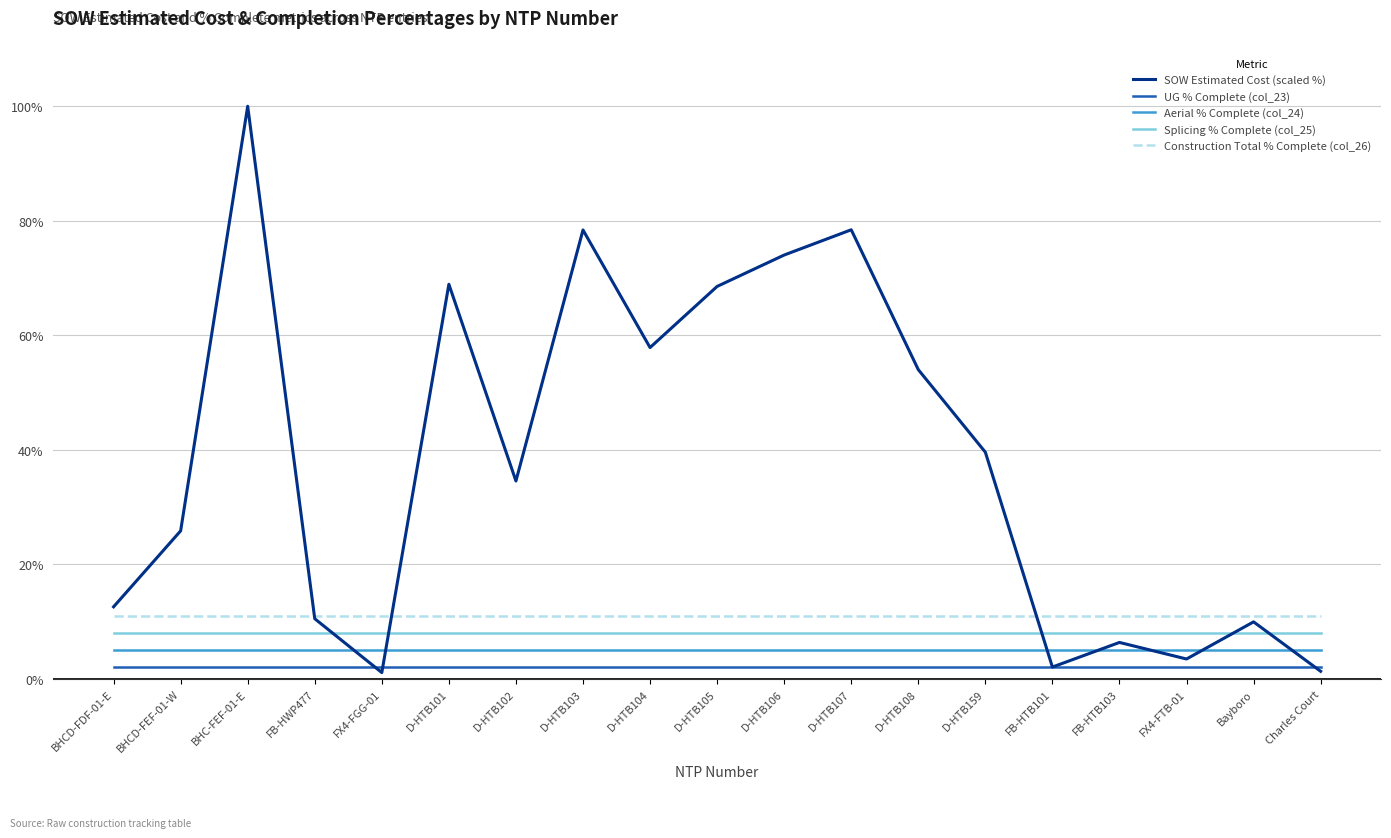

How many categories are shown in the chart?

19